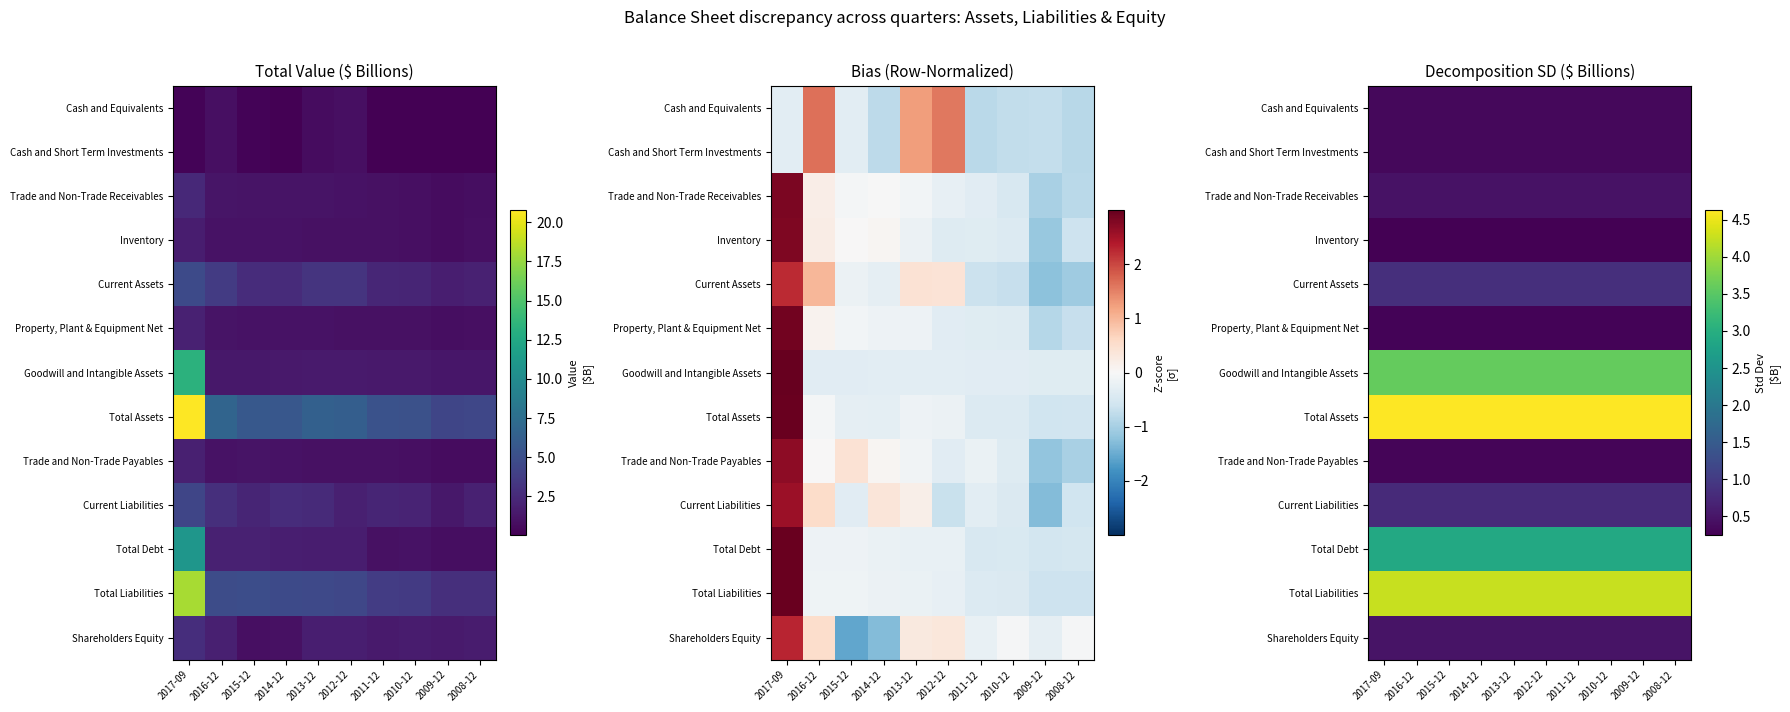

The value of Trade and Non-Trade Payables at 2014-12 is 0.4. True or false?

False